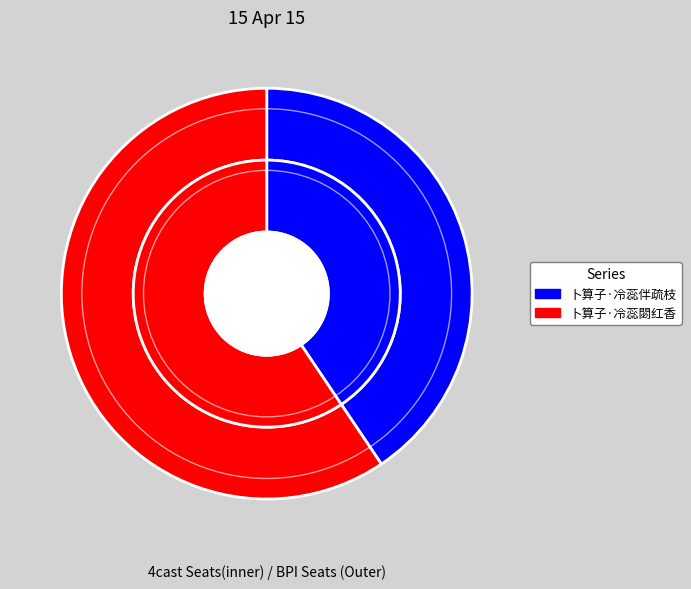

Between 卜算子·冷蕊伴疏枝 and 卜算子·冷蕊閟红香, which is larger?

卜算子·冷蕊閟红香